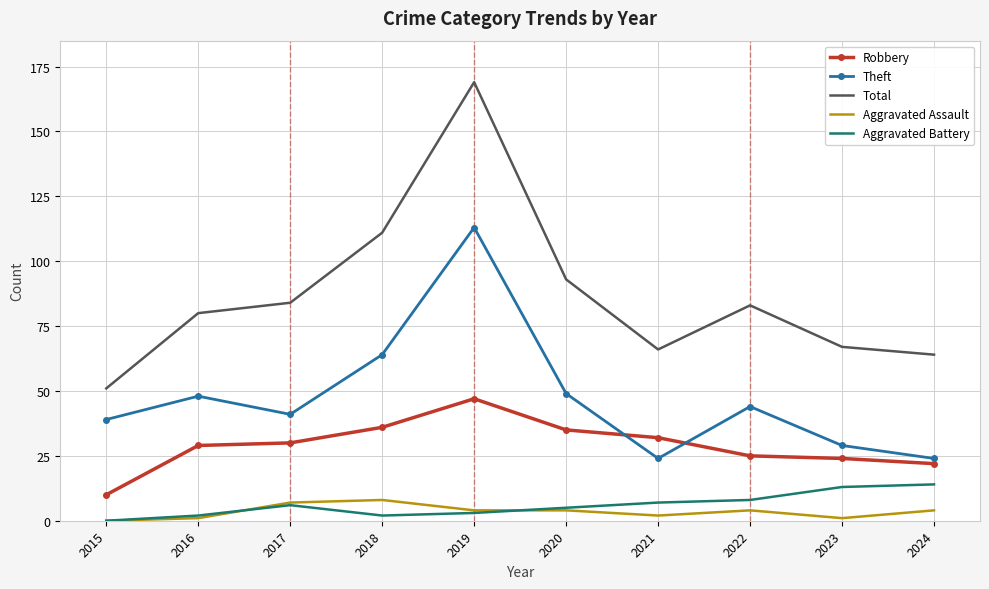

What is the average value of the Robbery series?

29